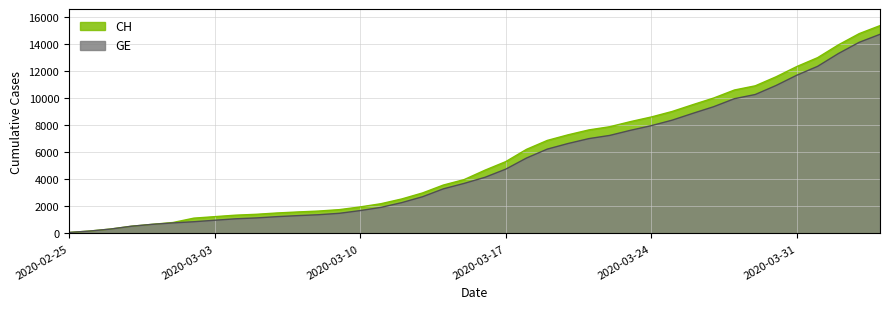

What is the greatest value displayed?

15359